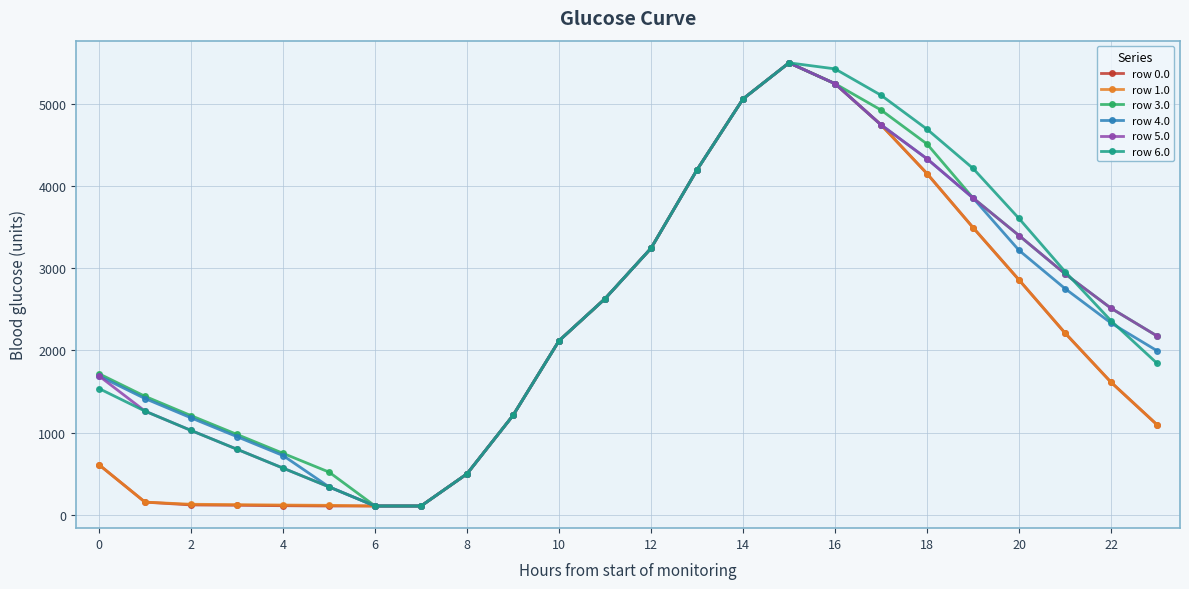

What is the maximum value for row 0.0?

5495.3